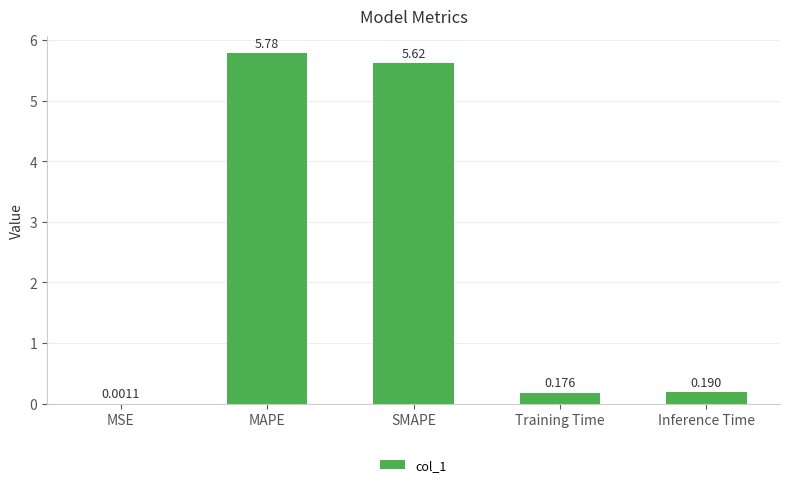

Which has a higher value, MAPE or Inference Time?

MAPE